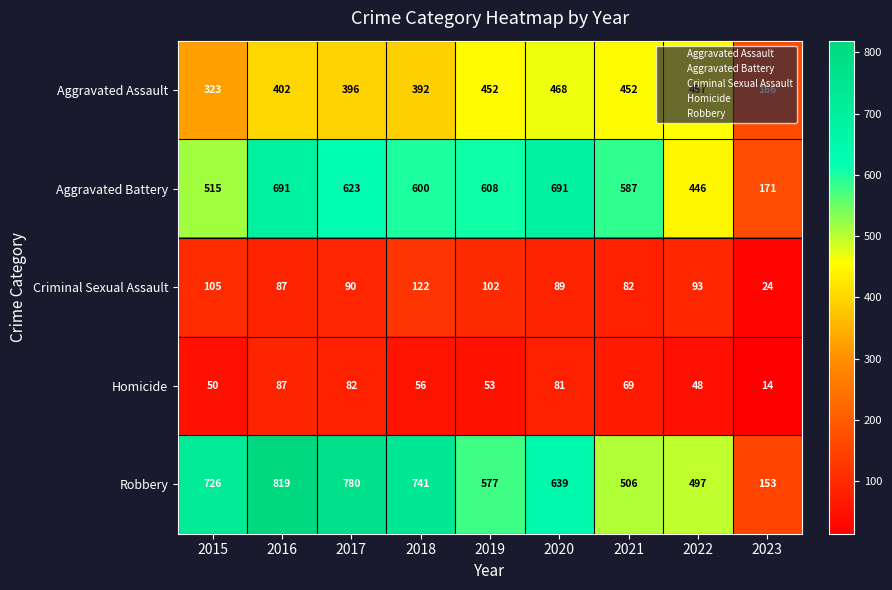

What is the sum of all Aggravated Assault values?

3508